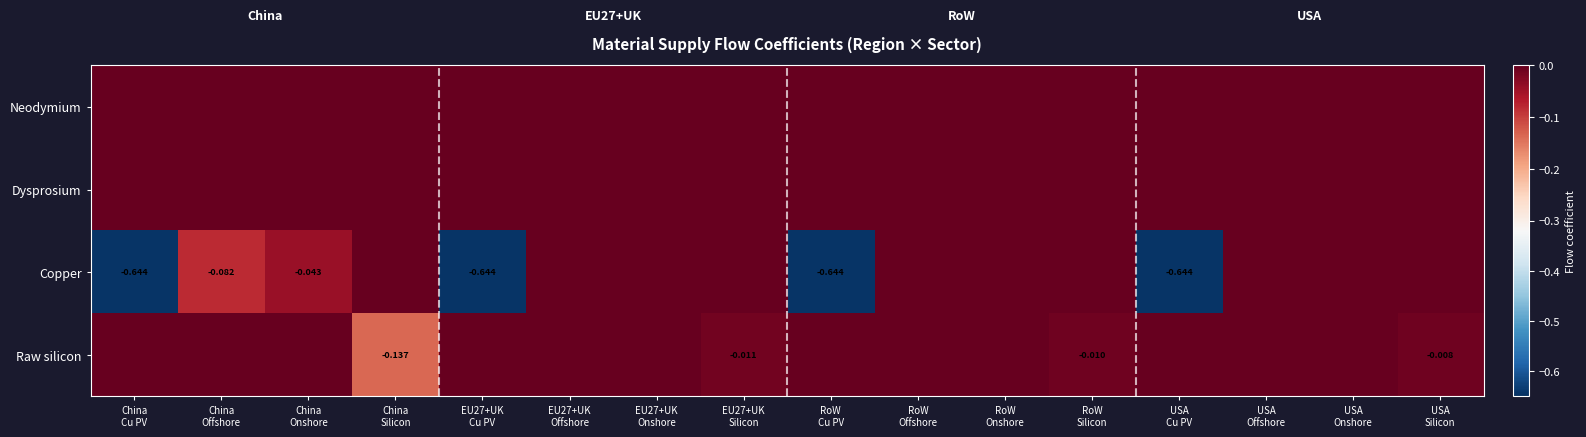

At which label does Neodymium reach its minimum?

China Cu PV